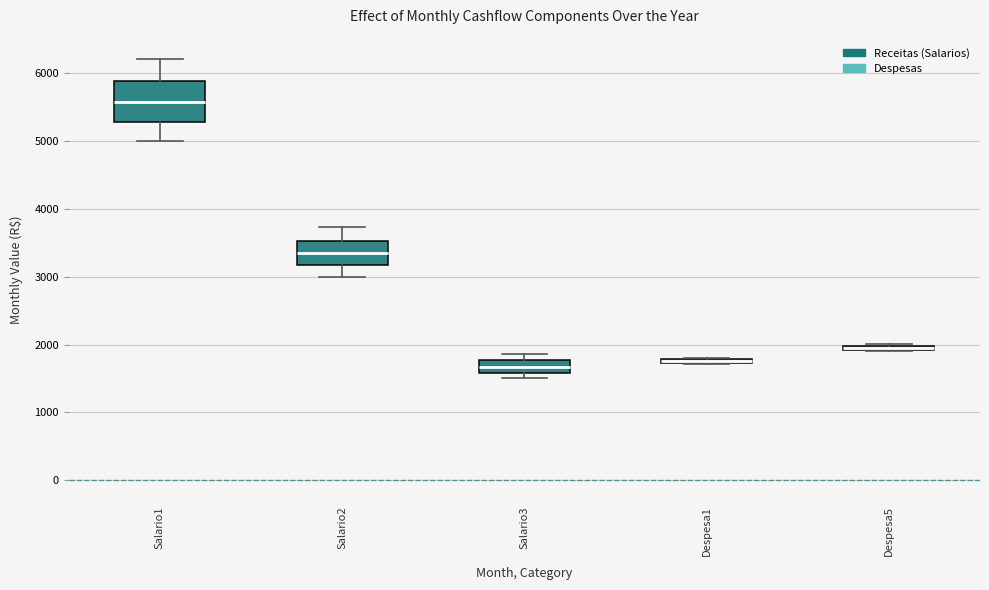

Which box is the tallest, from its lower edge to its upper edge?

Salario1